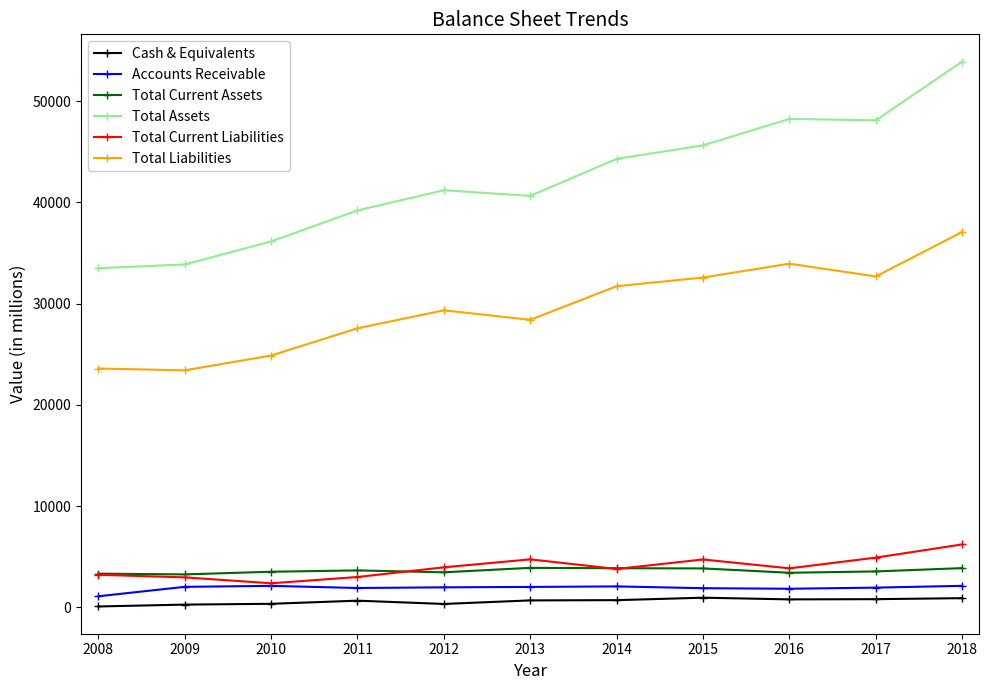

What is the average value of the Total Assets series?

42257